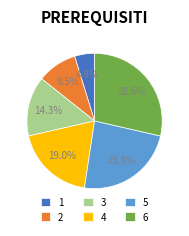

What is the largest slice in the pie chart?

6